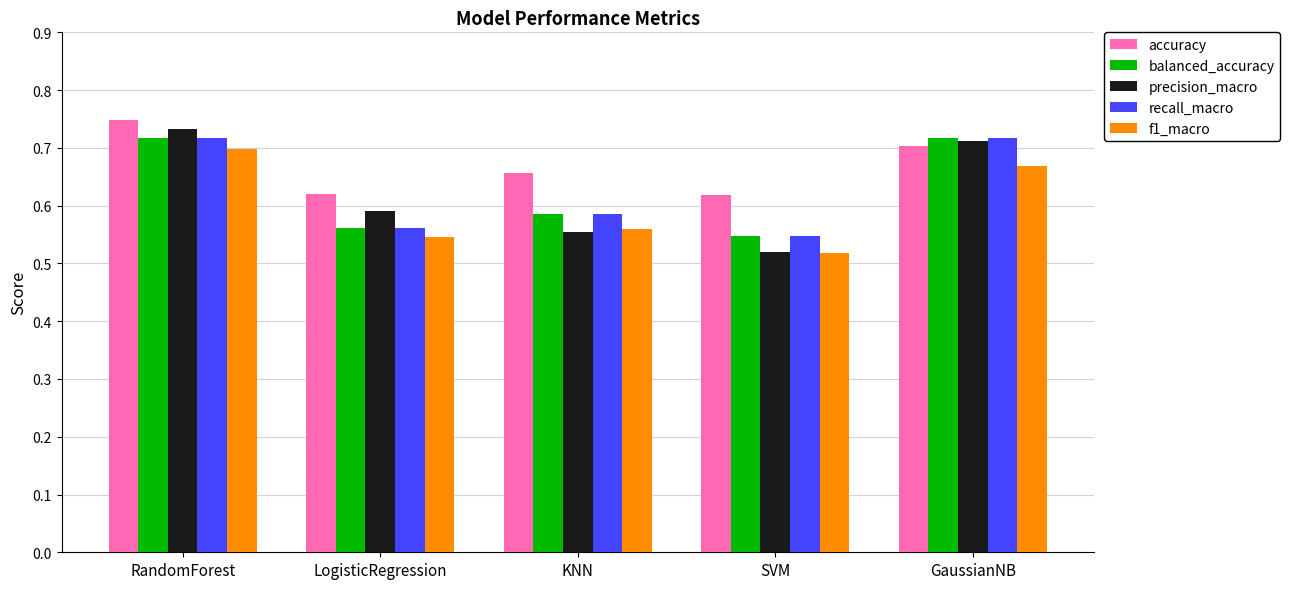

At which category does the chart reach its minimum across all series?

SVM